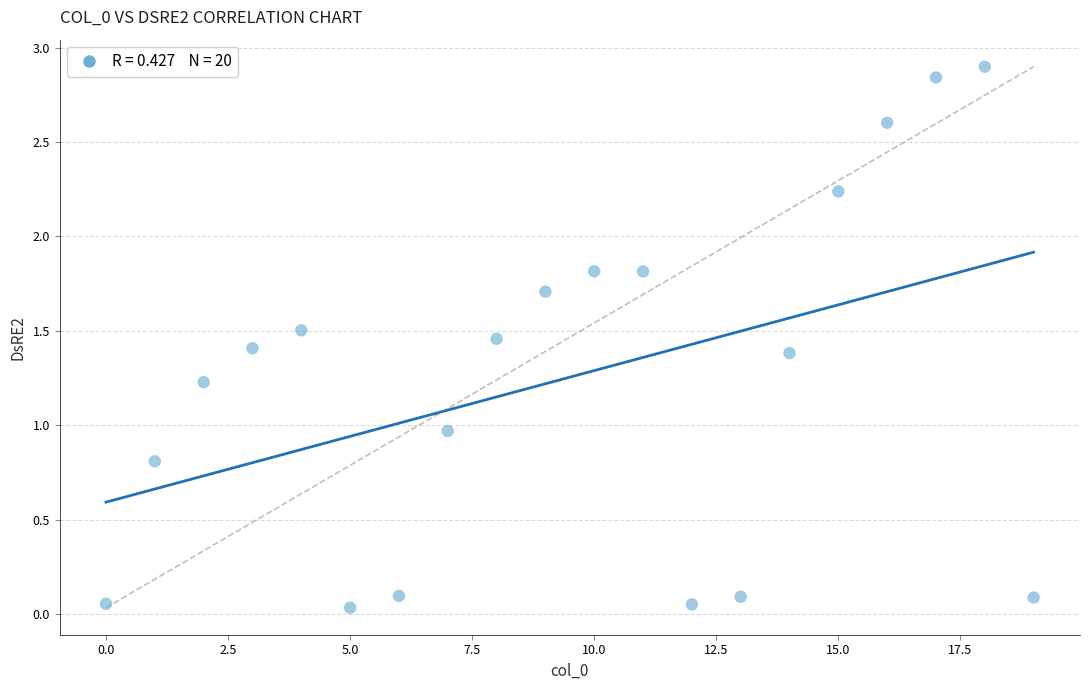

What is the range of Y values (max minus min)?

2.9